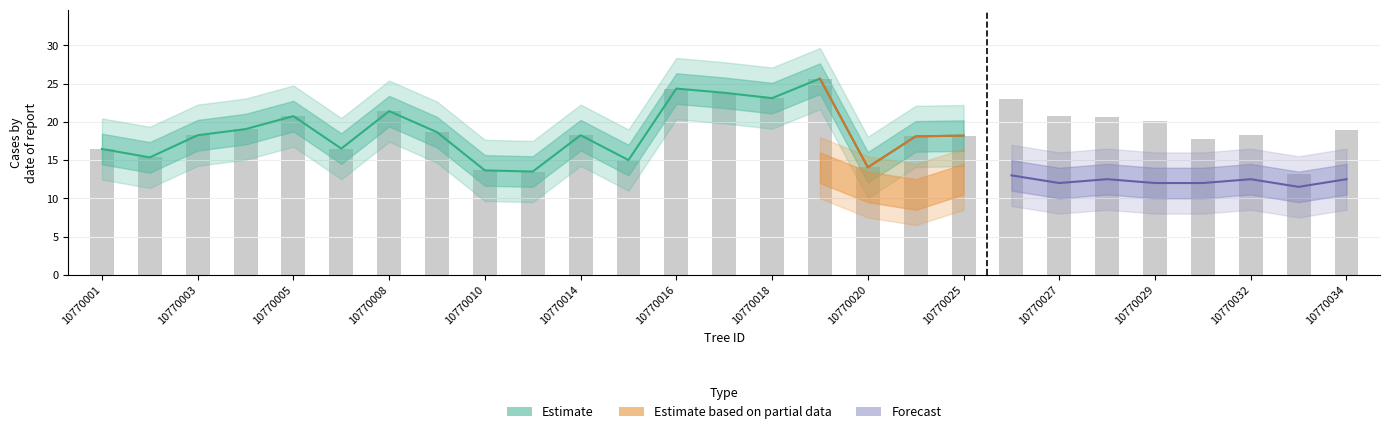

Reading right to left, what are all the values shown in this chart?

10770034=18.9	10770033=13.2	10770032=18.3	10770030=17.8	10770029=20.1	10770028=20.6	10770027=20.8	10770026=22.9	10770025=18.2	10770021=18.1	10770020=14.1	10770019=25.6	10770018=23.1	10770017=23.8	10770016=24.4	10770015=15.0	10770014=18.2	10770011=13.5	10770010=13.7	10770009=18.6	10770008=21.4	10770006=16.5	10770005=20.8	10770004=19.1	10770003=18.2	10770002=15.3	10770001=16.4